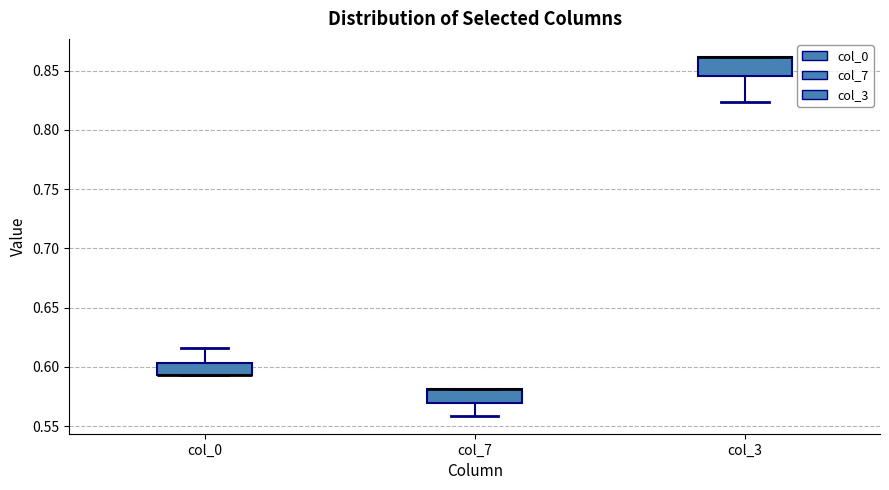

Reading left to right, transcribe this box plot: for each box, give where its median line is, the range the box spans, and where its two whiskers end, as read against the y-axis. The values are not printed on the chart, so give them approximately, as read against the axis.

col_0: median 0.595 (drawn on the box's lower edge), box 0.595 to 0.605, whiskers 0.595 to 0.615
col_7: median 0.580 (drawn on the box's upper edge), box 0.570 to 0.580, whiskers 0.560 to 0.580
col_3: median 0.860 (drawn on the box's upper edge), box 0.845 to 0.860, whiskers 0.825 to 0.860